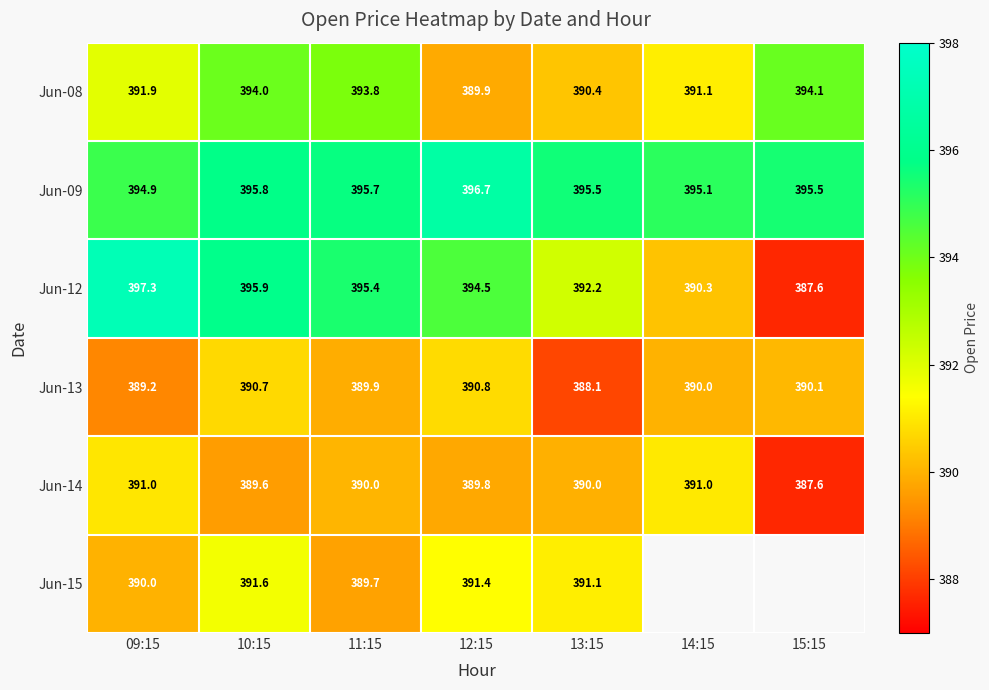

What is the difference between the highest and lowest values at 10:15?

6.3